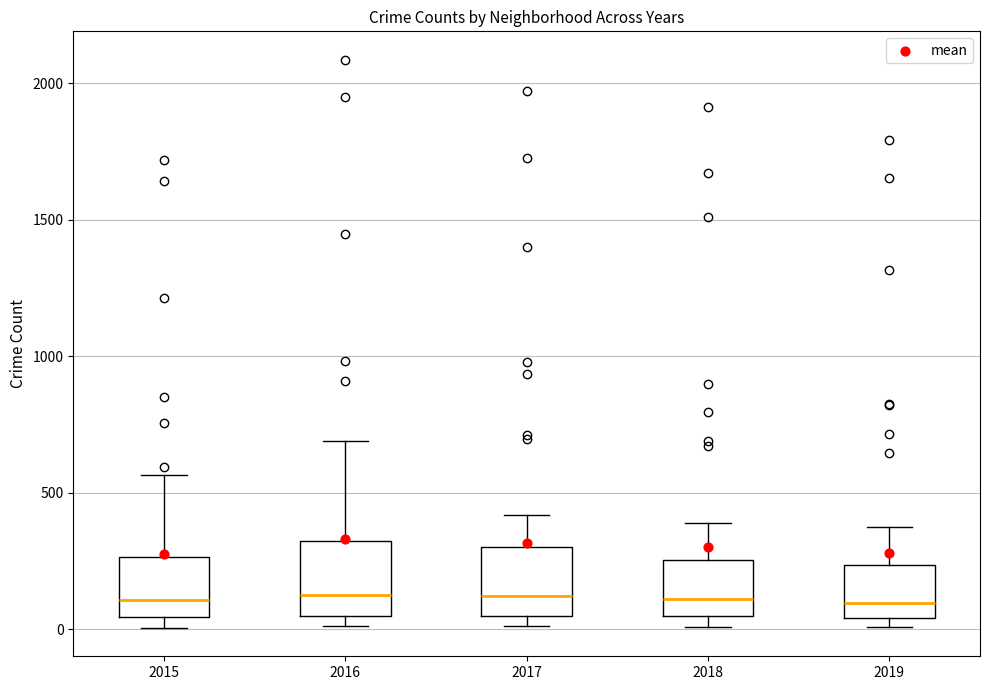

Reading left to right, read every box against the y-axis: the position of its median line, the range the box covers, and the ends of its whiskers. The values are not printed on the chart, so give them approximately, as read against the axis.

2015: median 100, box 50 to 250, whiskers 0 to 550
2016: median 150, box 50 to 300, whiskers 0 to 700
2017: median 100, box 50 to 300, whiskers 0 to 400
2018: median 100, box 50 to 250, whiskers 0 to 400
2019: median 100, box 50 to 250, whiskers 0 to 400